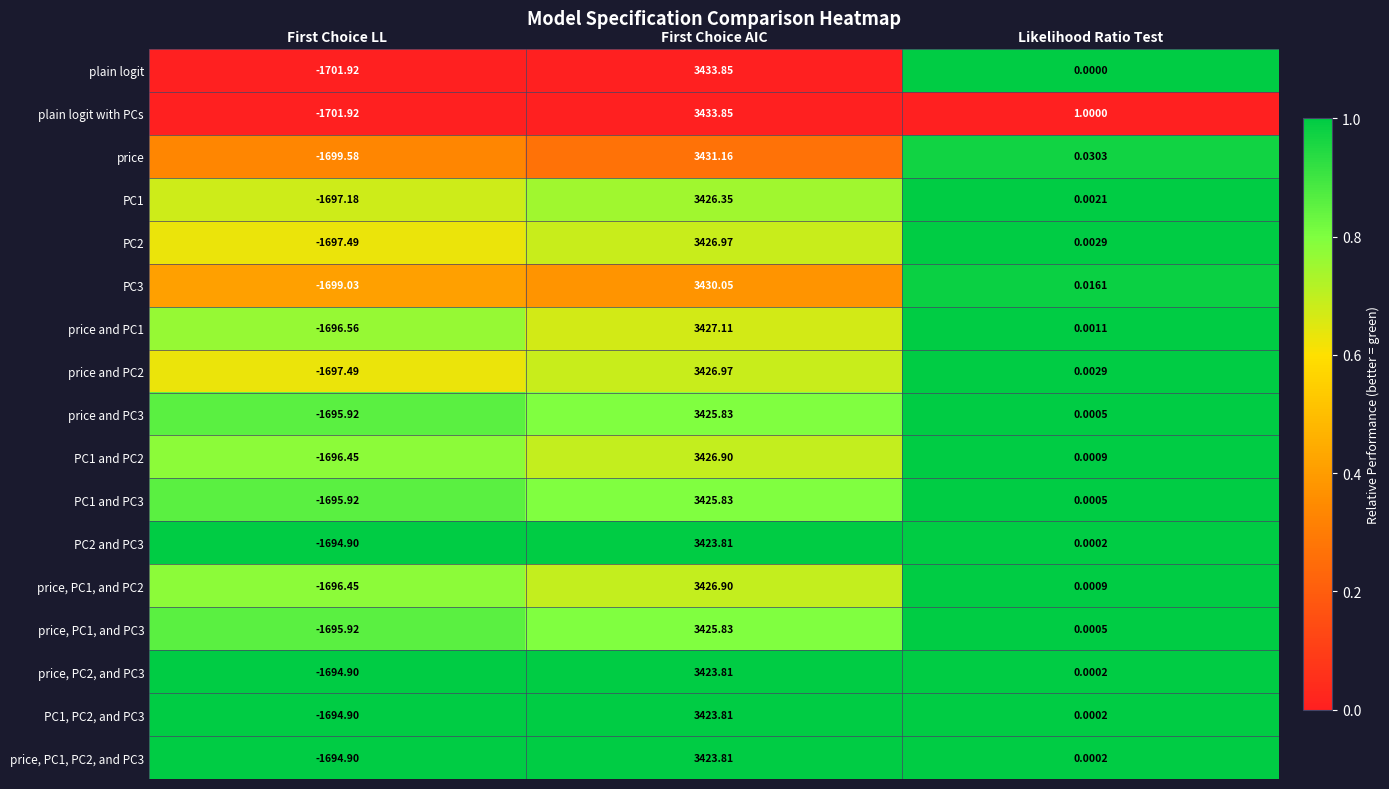

How many data points in PC1 are less than 0?

1